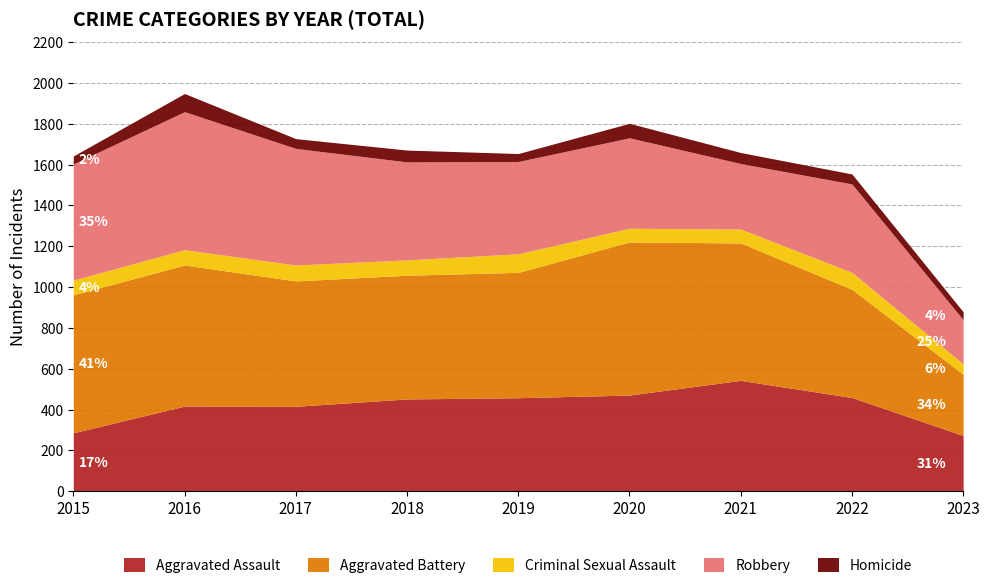

What are all the series names shown in the legend?

Aggravated Assault, Aggravated Battery, Criminal Sexual Assault, Robbery, Homicide